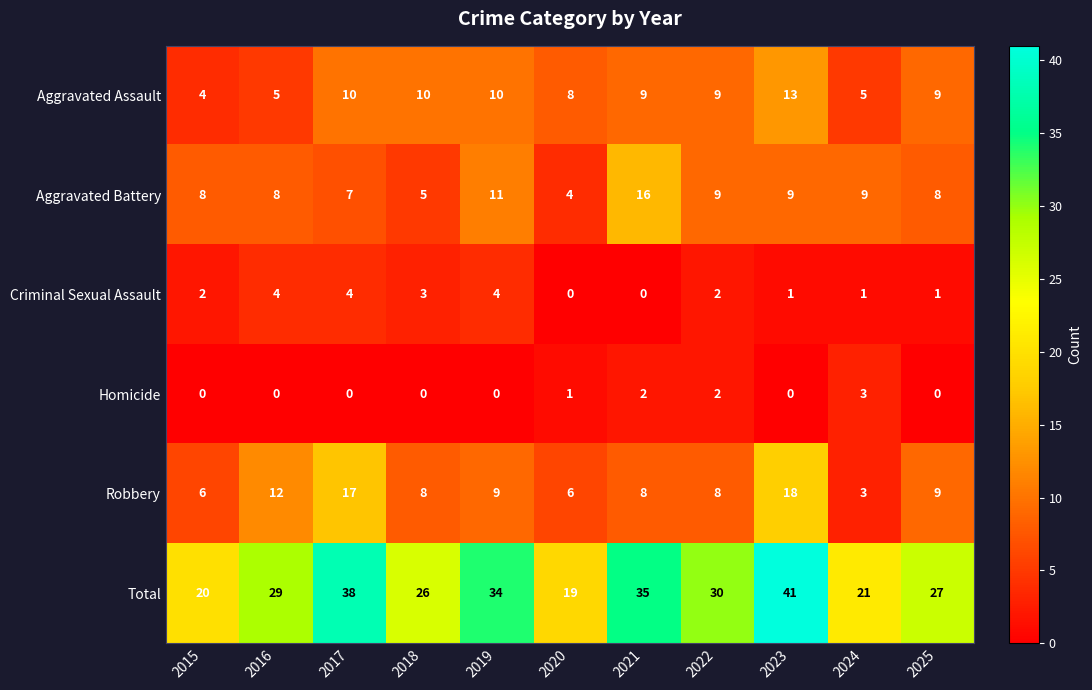

The value of Aggravated Battery at 2019 is 11. True or false?

True